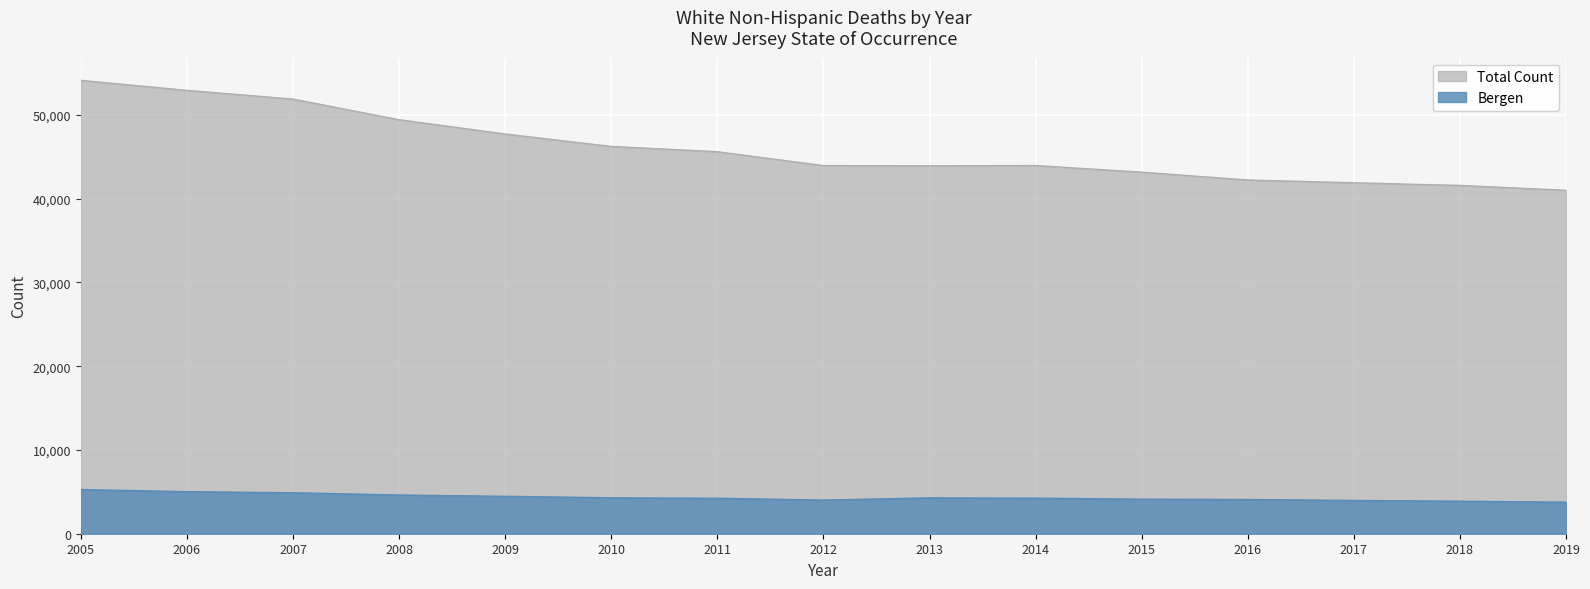

What is the minimum value shown in the chart?

3766